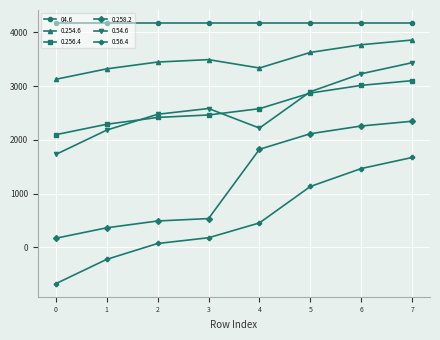

What is the value of the 0.56.4 point at the 8th from the left?

1674